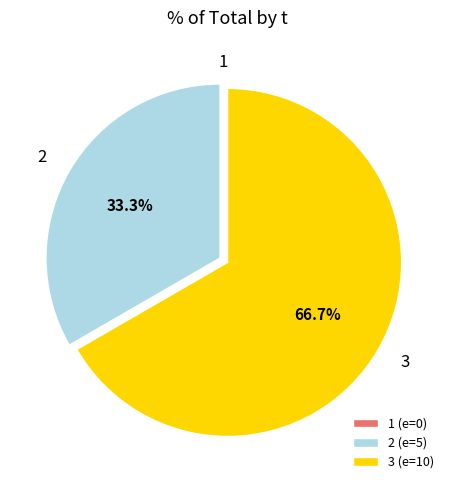

What is the ratio of the value at 3 to the value at 2?

2.0